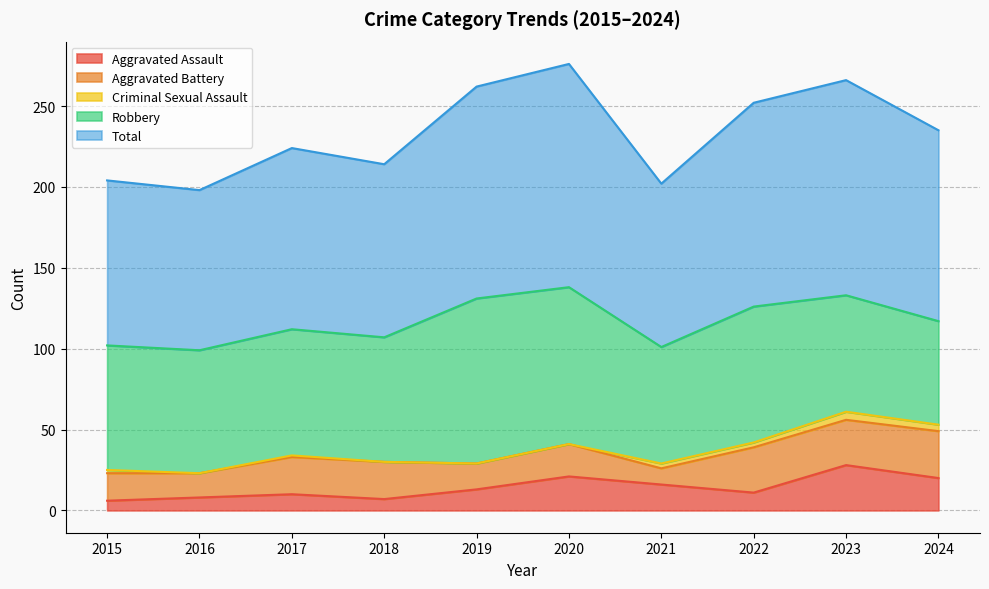

In Aggravated Battery, how many points are higher than both neighbors (excluding endpoints)?

1